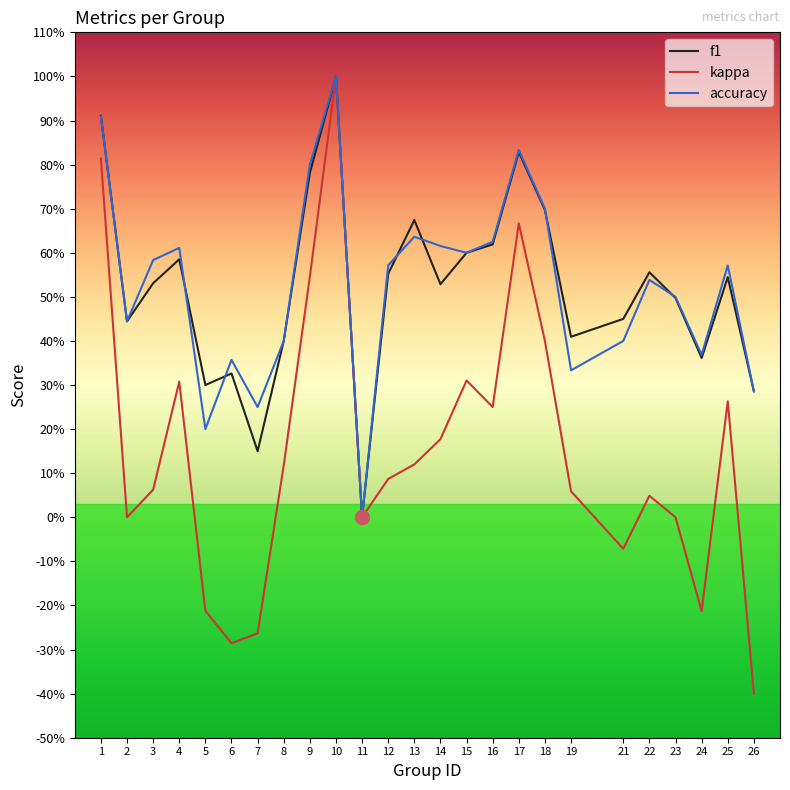

How many interior local peaks does the accuracy series have?

7